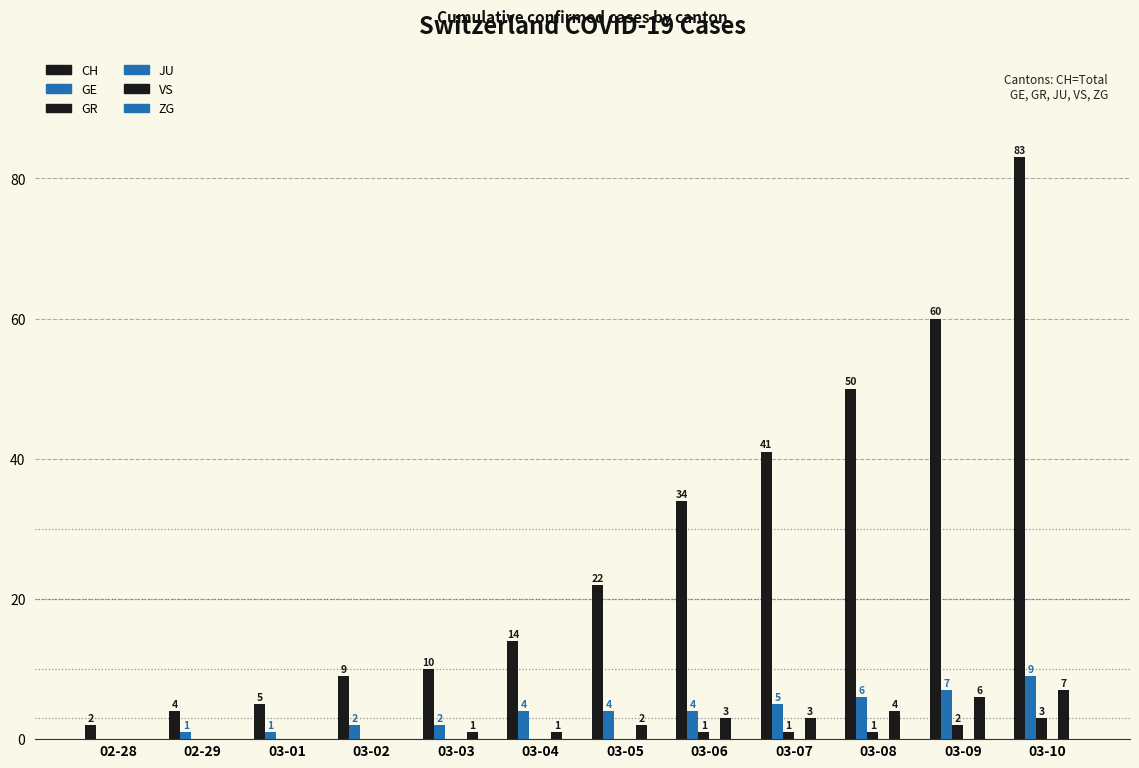

How many data points does each series have?

12